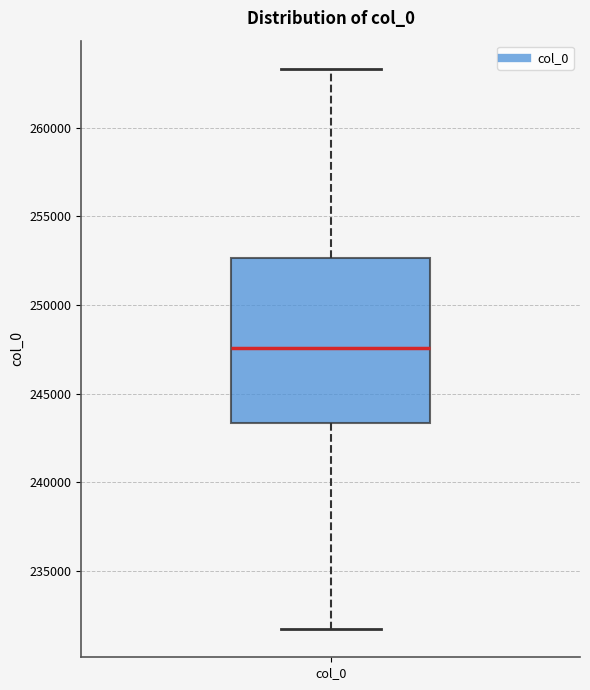

Read this box plot against the y-axis: the position of the median line, the range covered by the box, and the ends of both whiskers. The values are not printed on the chart, so give them approximately, as read against the axis.

median 247500, box 243500 to 252500, whiskers 231500 to 263500